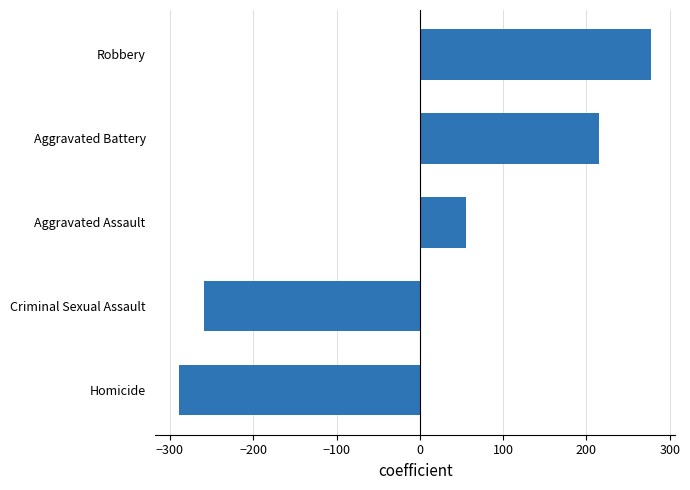

What is the difference between the maximum and second lowest values?

537.1